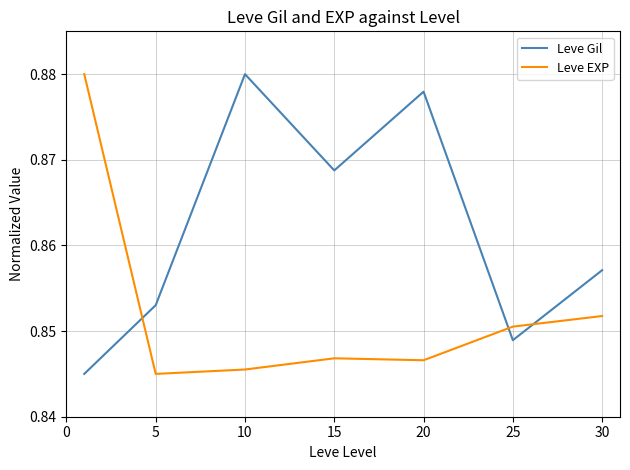

How many times do Leve Gil and Leve EXP cross each other?

3